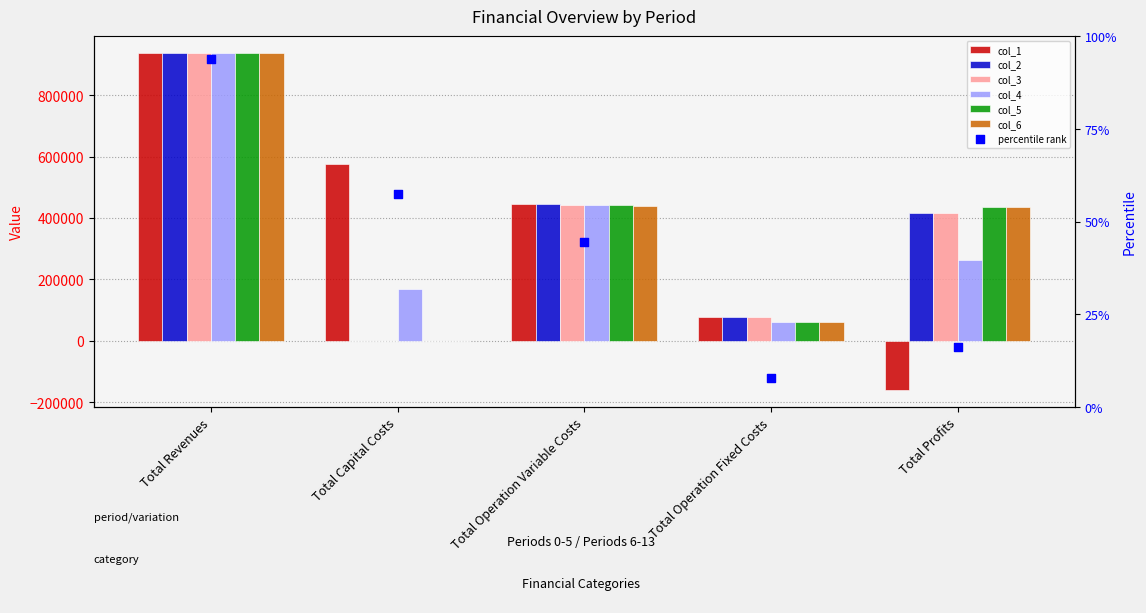

At which category is the sum across all series the highest?

Total Revenues